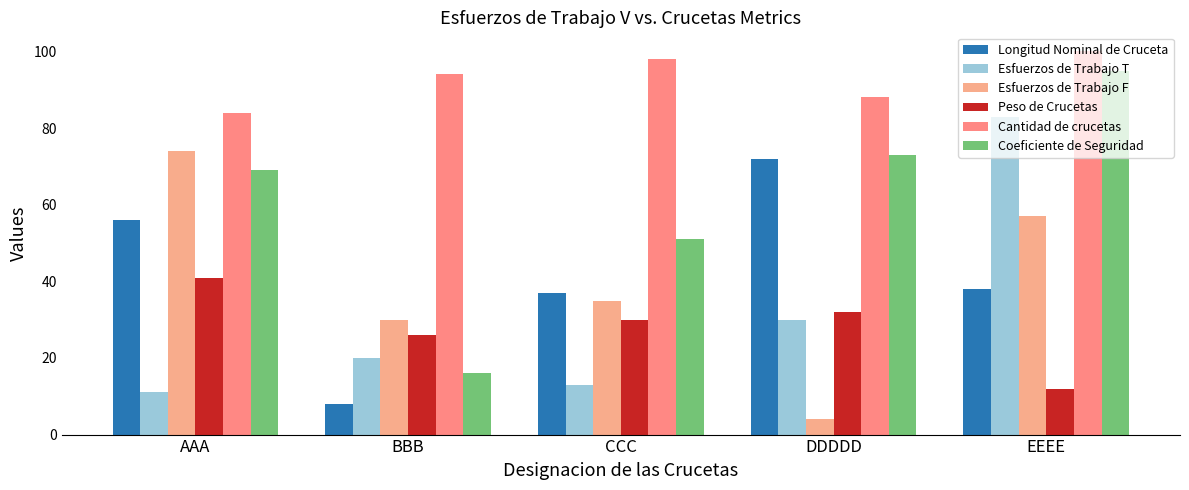

Reading left to right, transcribe all the data shown in this chart.

Longitud Nominal de Cruceta: 56	8	37	72	38
Esfuerzos de Trabajo T: 11	20	13	30	83
Esfuerzos de Trabajo F: 74	30	35	4	57
Peso de Crucetas: 41	26	30	32	12
Cantidad de crucetas: 84	94	98	88	100
Coeficiente de Seguridad: 69	16	51	73	95